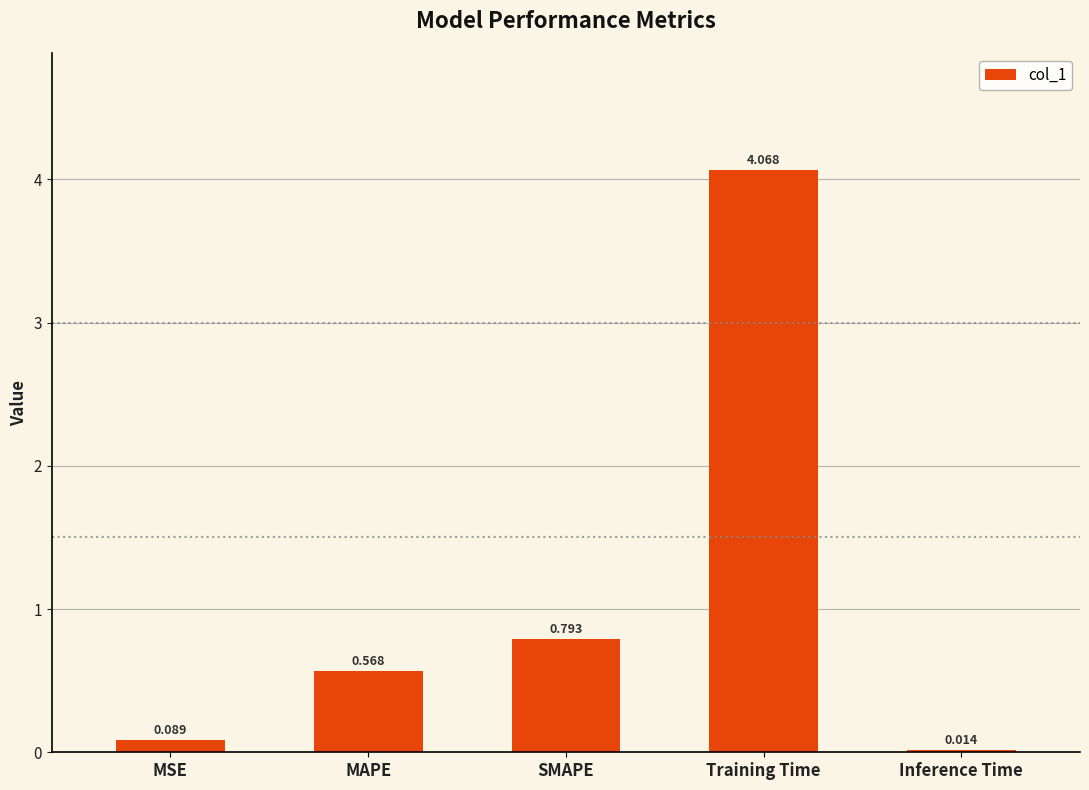

Which has a higher value, Inference Time or Training Time?

Training Time